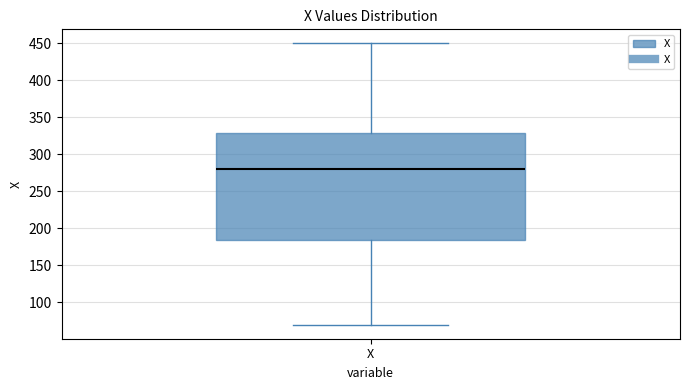

Read this box plot against the y-axis: the position of the median line, the range covered by the box, and the ends of both whiskers. The values are not printed on the chart, so give them approximately, as read against the axis.

median 280, box 185 to 330, whiskers 70 to 450